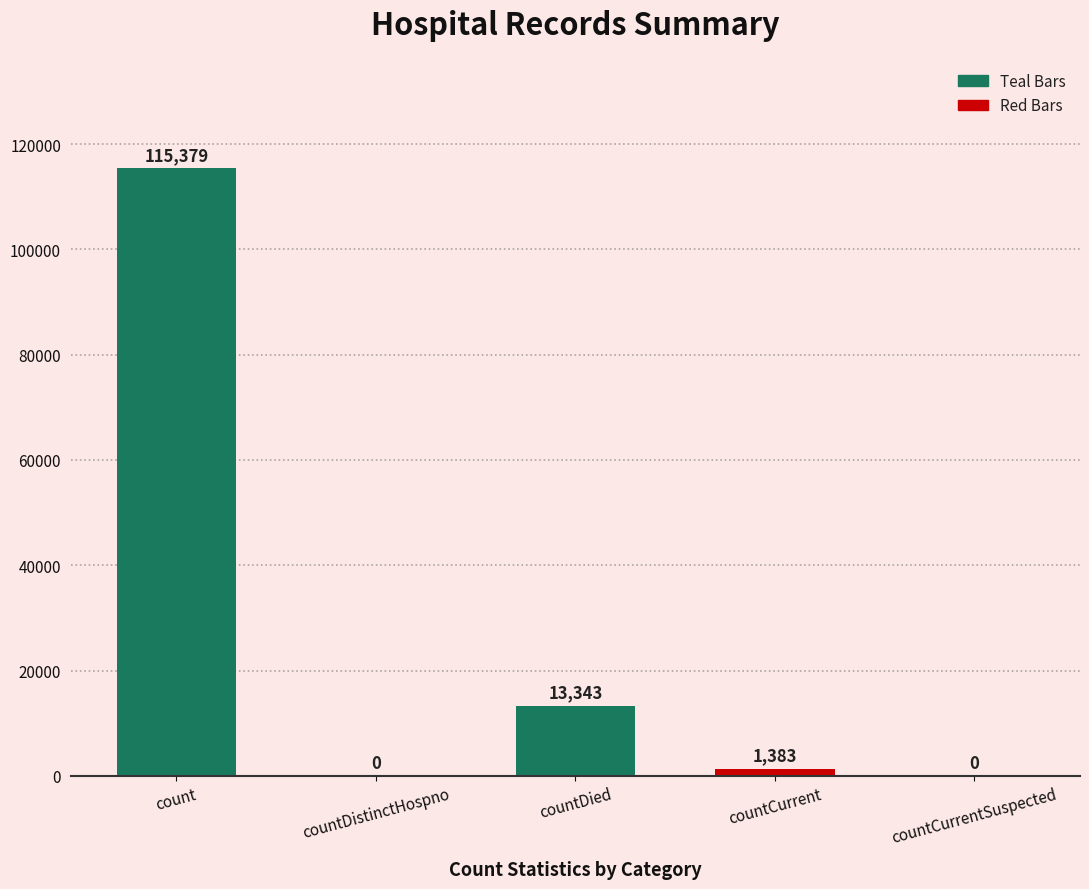

The value at countCurrentSuspected is 39993. True or false?

False